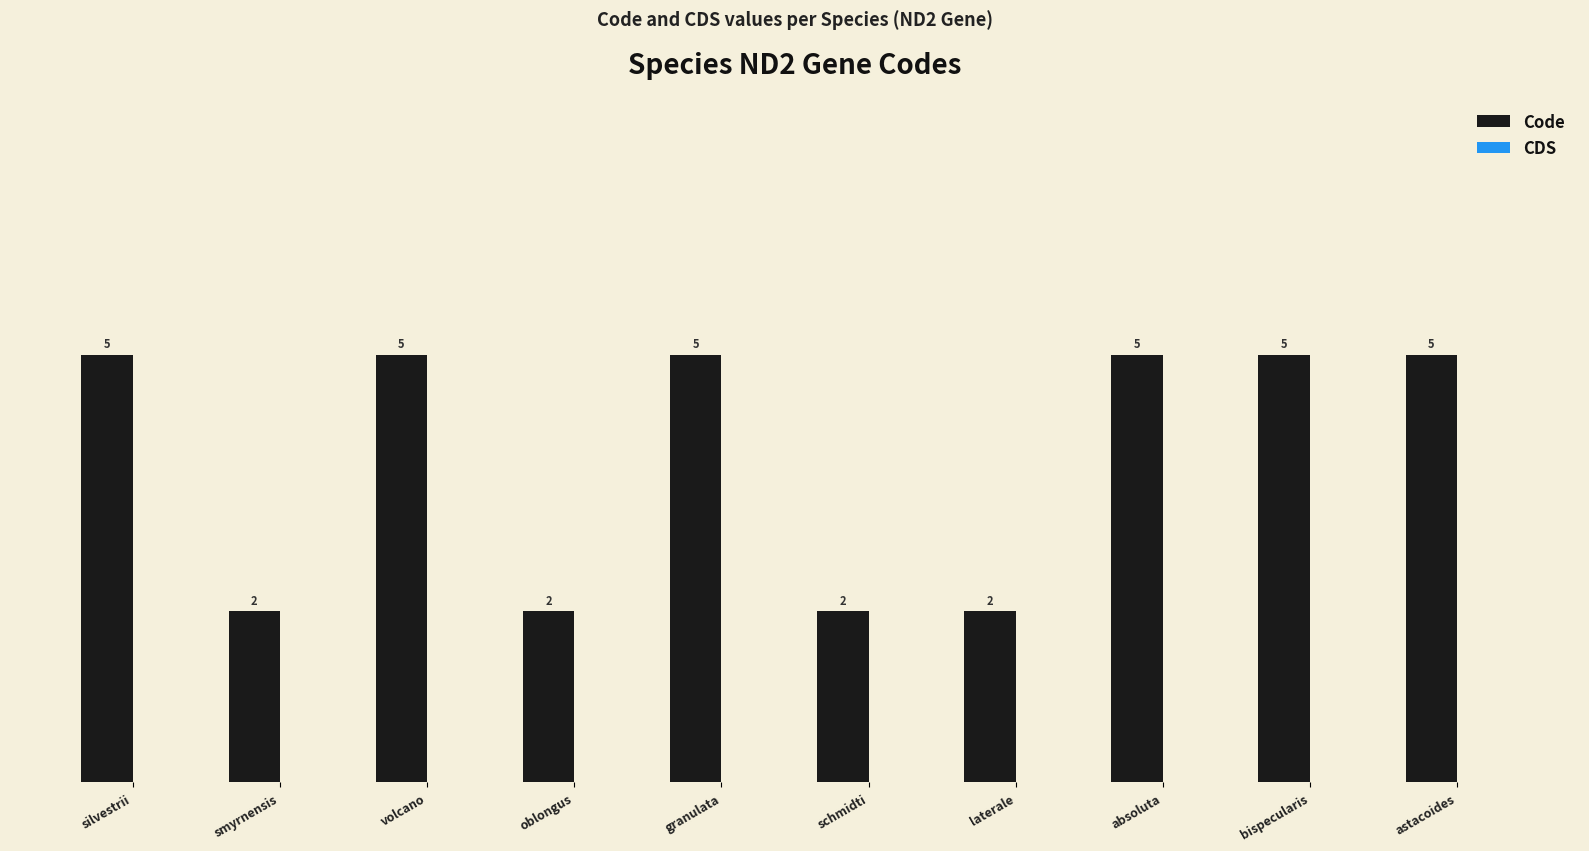

The chart shows a value of 2 at smyrnensis. True or false?

True